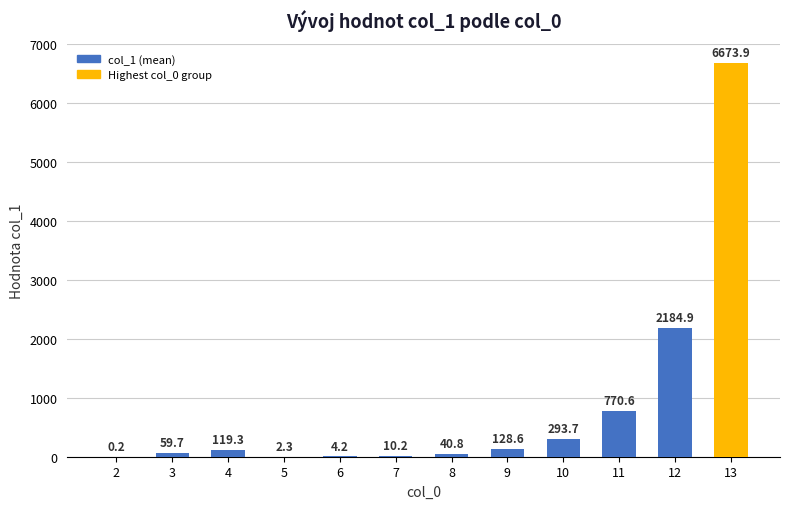

How many series are shown in this chart?

1